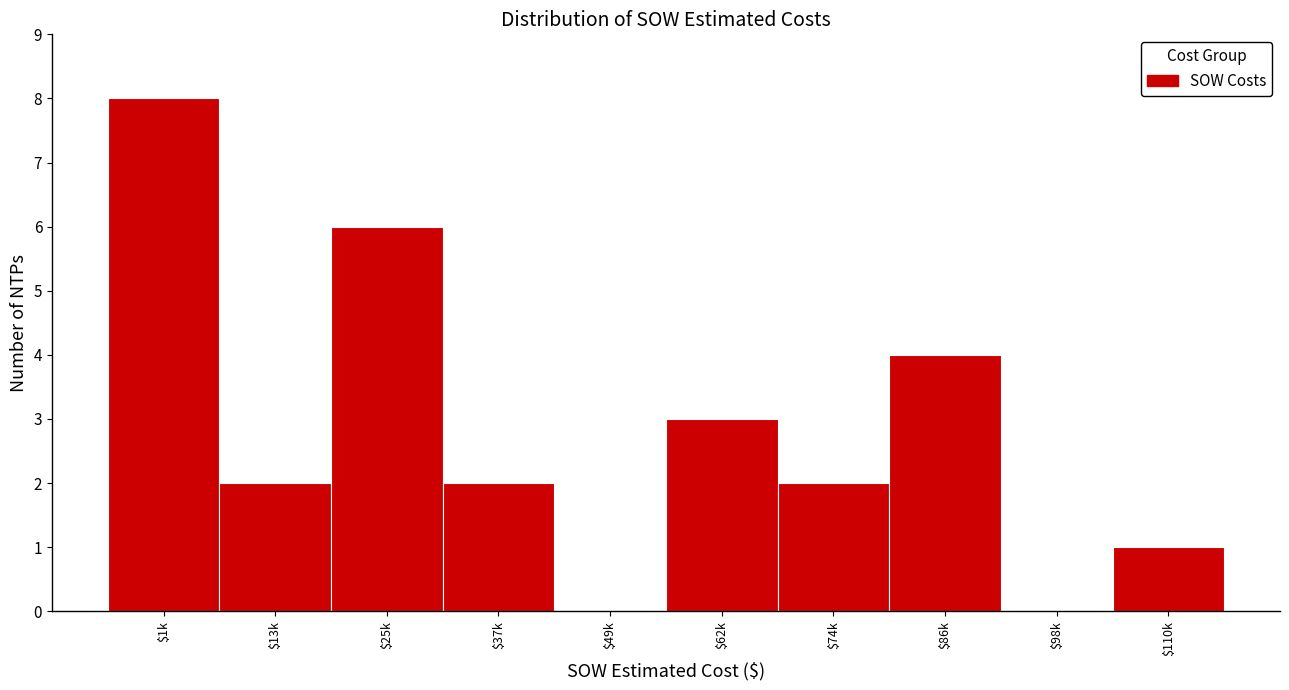

True or false: the data shows 1 at $74k.

False